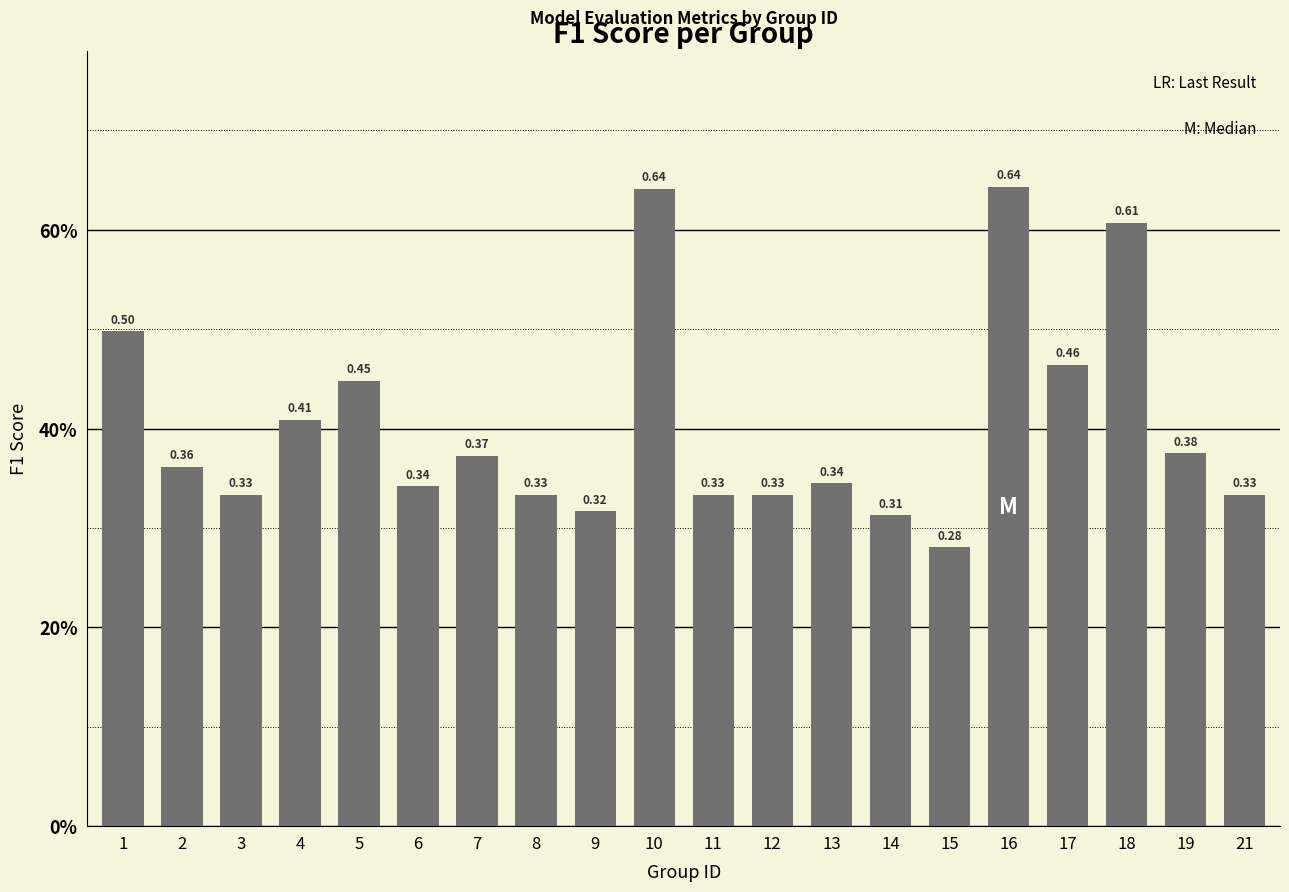

Count the values in the range 0 to 1.

20